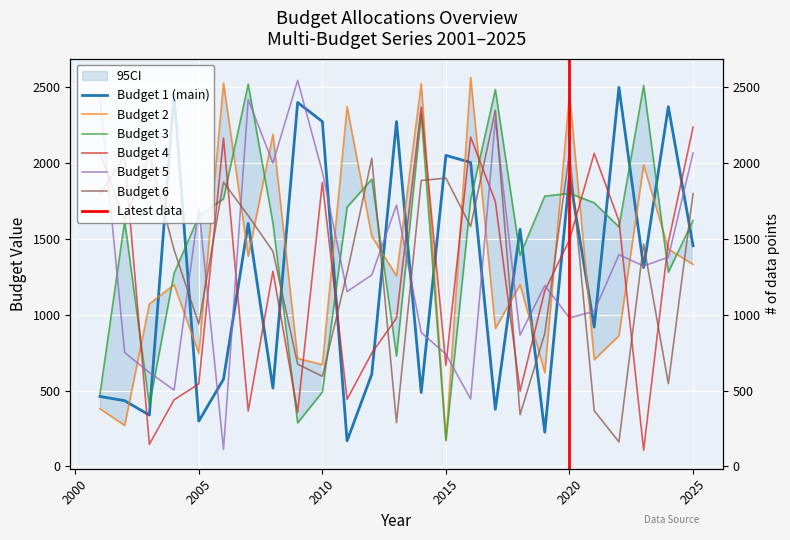

Where is the first local minimum for Budget 2?

2002